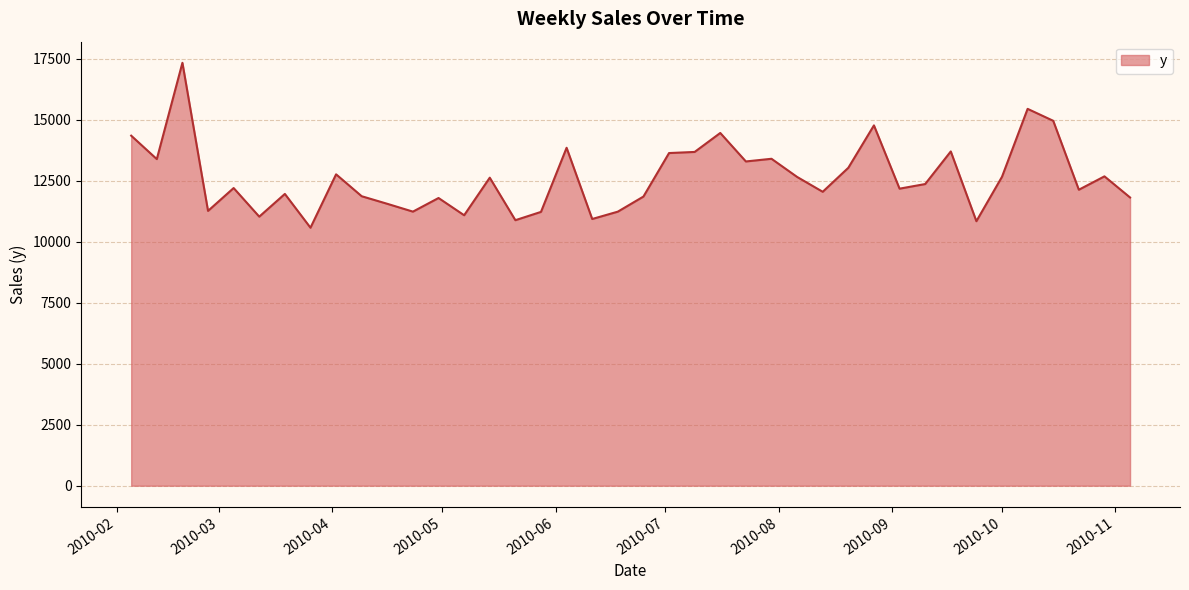

True or false: the data has more than 1 interior local peaks.

True